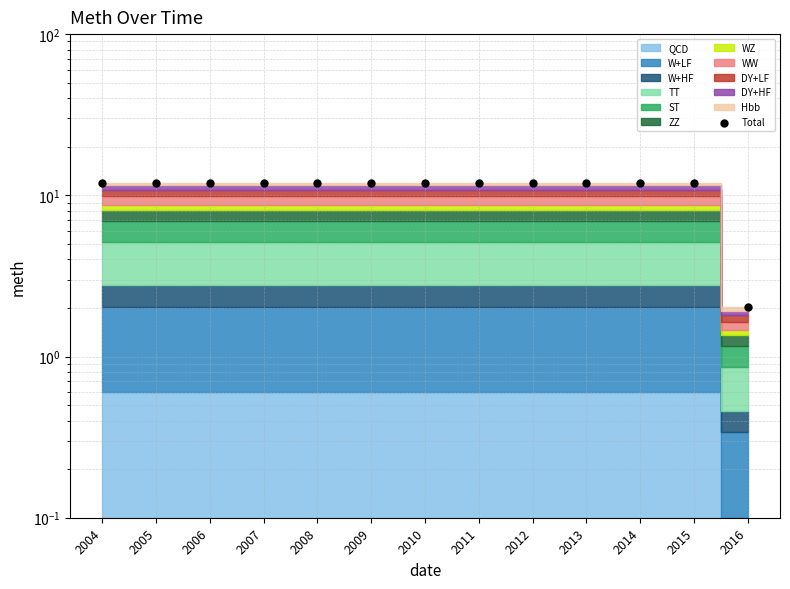

What is the ratio of the value at 2005 to the value at 2010?

1.0